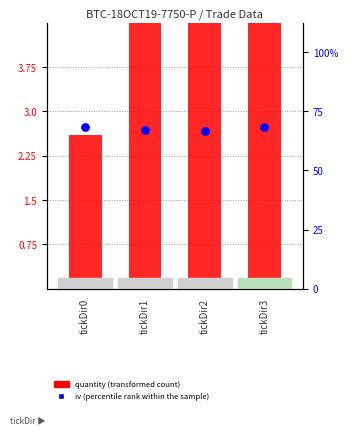

Which series has the largest Y range (max minus min)?

quantity (transformed count)